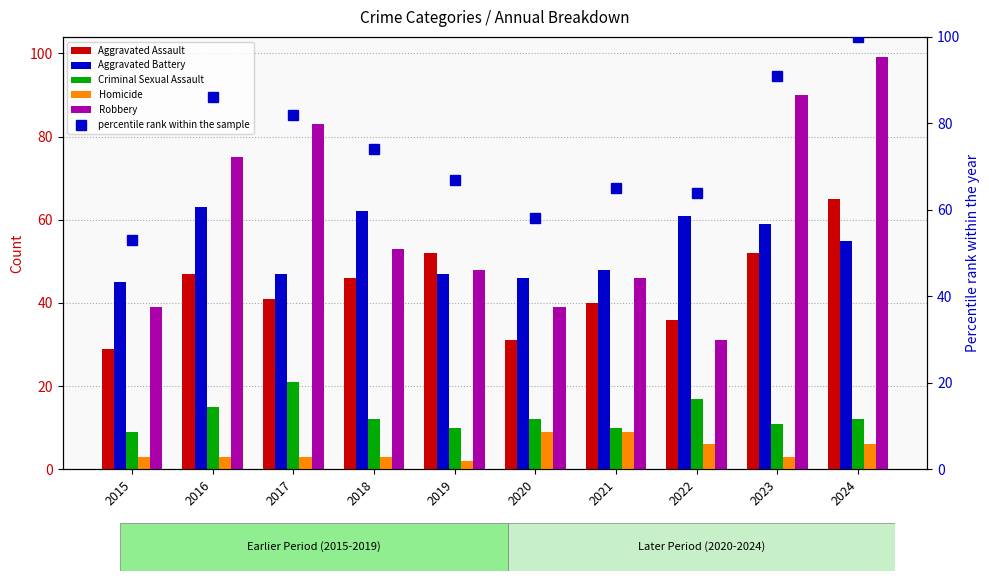

Reading left to right, transcribe all the data shown in this chart.

Aggravated Assault: 29	47	41	46	52	31	40	36	52	65
Aggravated Battery: 45	63	47	62	47	46	48	61	59	55
Criminal Sexual Assault: 9	15	21	12	10	12	10	17	11	12
Homicide: 3	3	3	3	2	9	9	6	3	6
Robbery: 39	75	83	53	48	39	46	31	90	99
percentile rank within the sample: 53	86	82	74	67	58	65	64	91	100